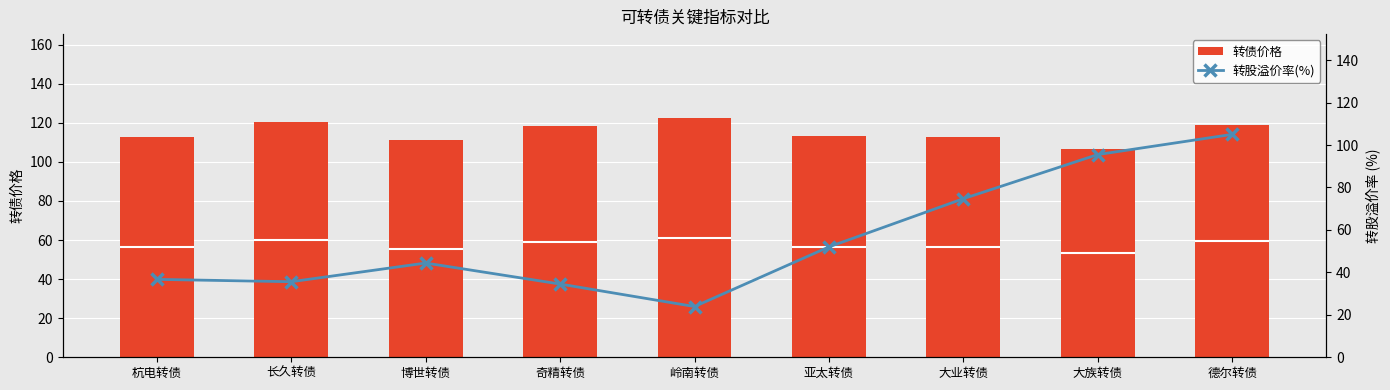

Reading left to right, list all the values displayed in this chart.

转债价格: 112.6	120.3	111.3	118.5	122.5	113.3	112.9	106.6	119.1
转股溢价率(%): 36.7	35.6	44.4	34.5	23.9	52.0	74.7	95.5	105.0